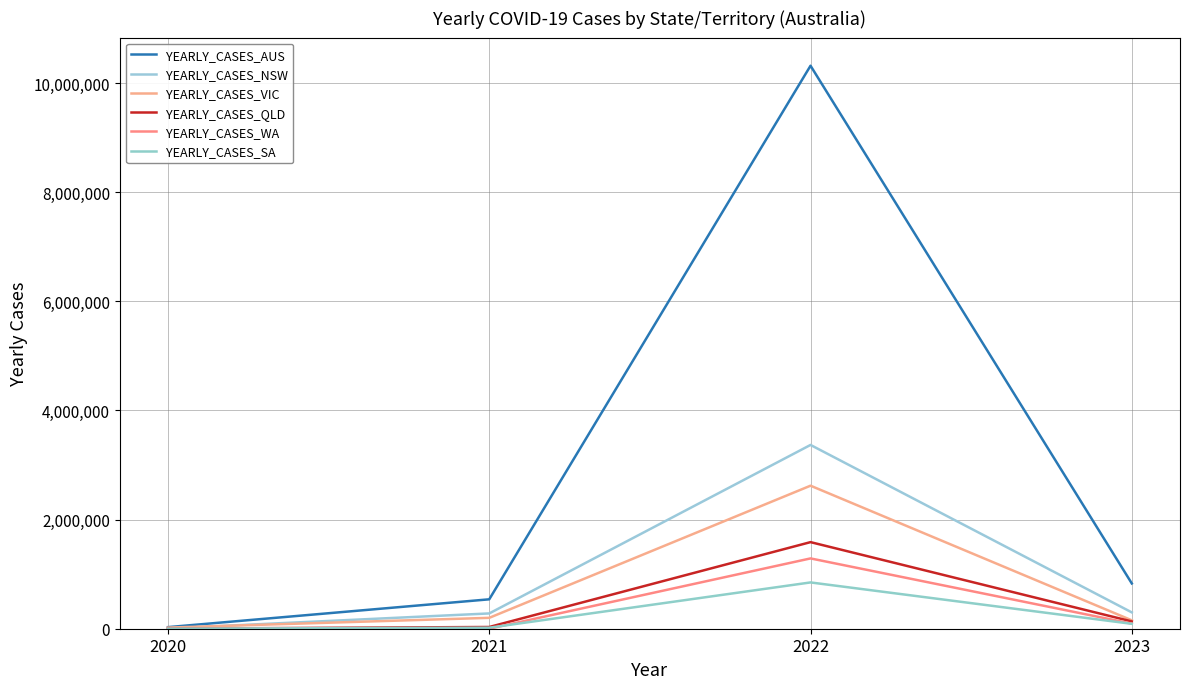

True or false: YEARLY_CASES_VIC has more than 0 points higher than both neighbors.

True